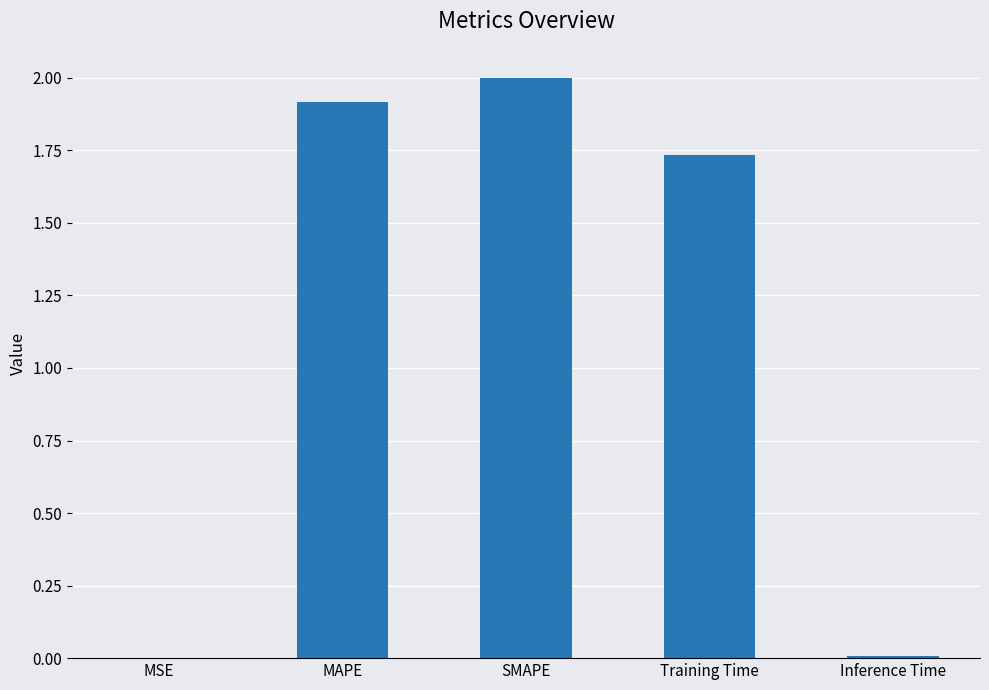

Which category has the highest value across all series?

SMAPE